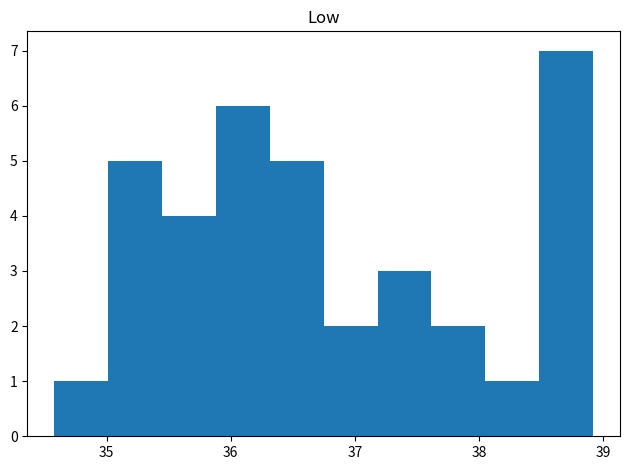

Reading left to right, list every bar in this chart as the range it spans on the x-axis followed by its height. Neither the bar edges nor the heights are printed on the chart, so give them approximately, as read against the axes.

34.6 to 35.0: 1
35.0 to 35.4: 5
35.4 to 35.9: 4
35.9 to 36.3: 6
36.3 to 36.8: 5
36.8 to 37.2: 2
37.2 to 37.6: 3
37.6 to 38.1: 2
38.1 to 38.5: 1
38.5 to 38.9: 7